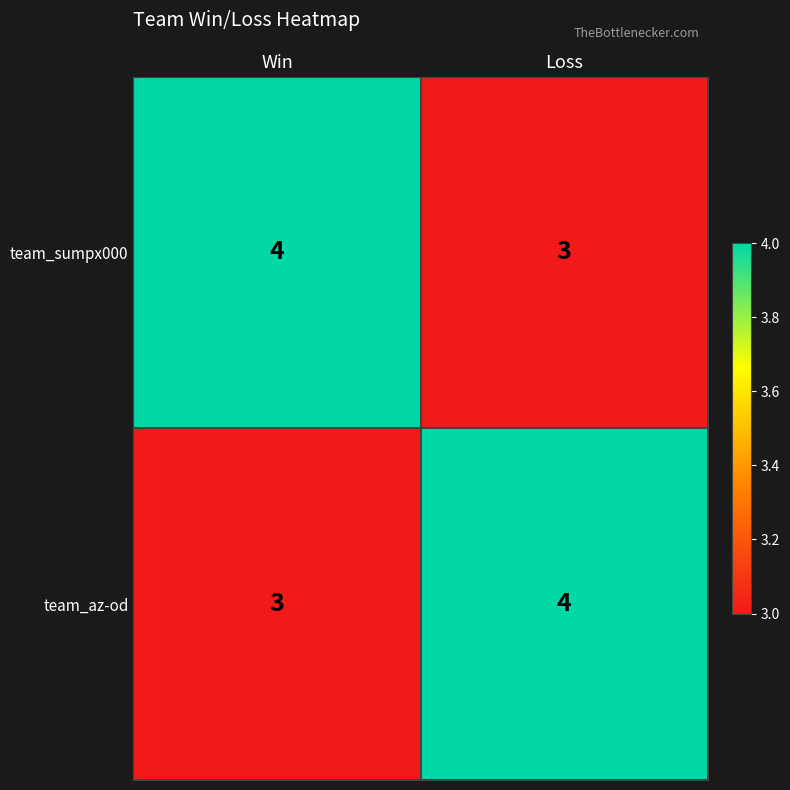

What is the total value across all series at Win?

7